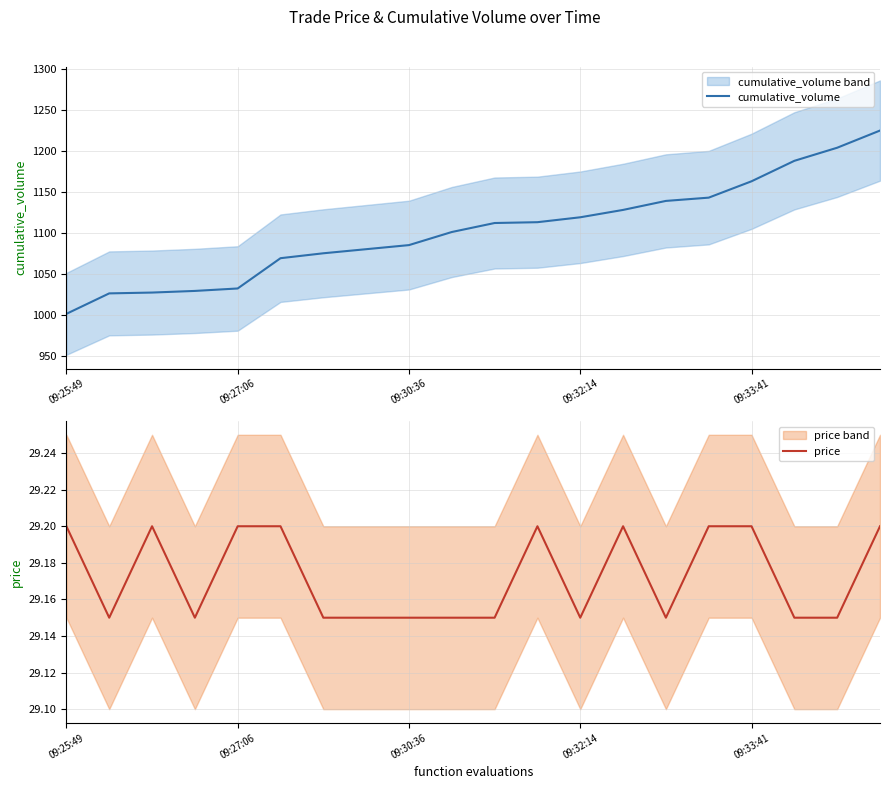

What value does the cumulative_volume series have at 09:33:41?

1163